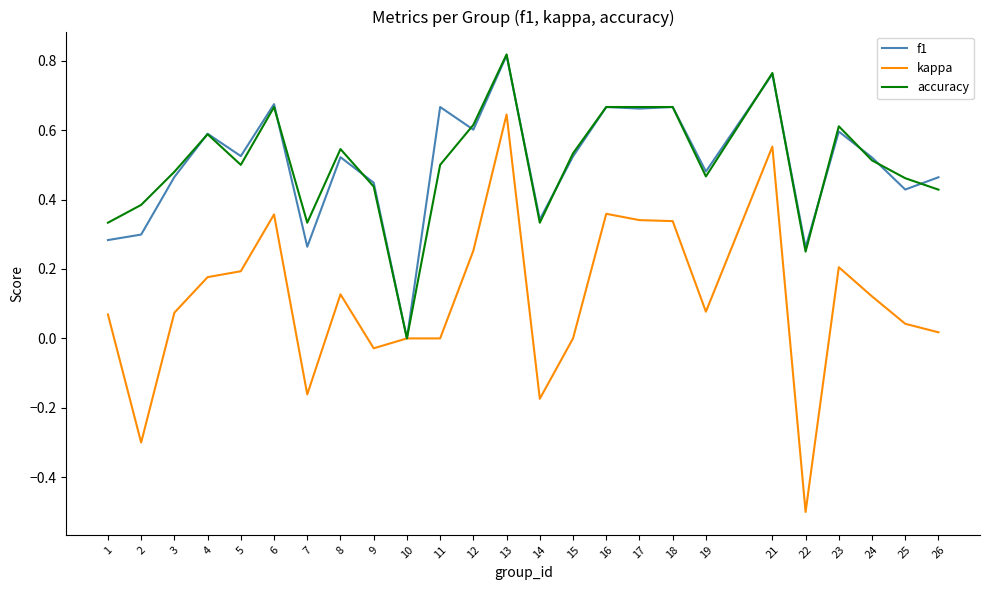

Which series has the widest spread of values?

kappa